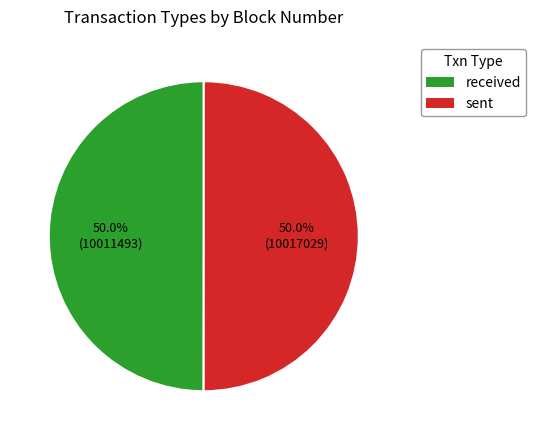

Approximately how many times larger is the value at sent compared to received?

1.0